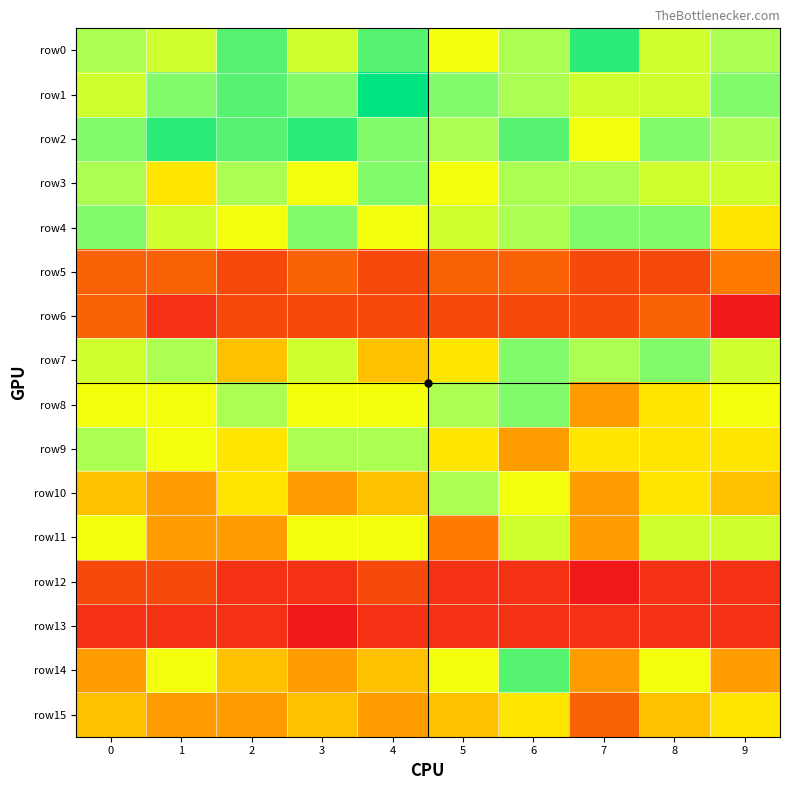

How many distinct data groups are displayed?

16